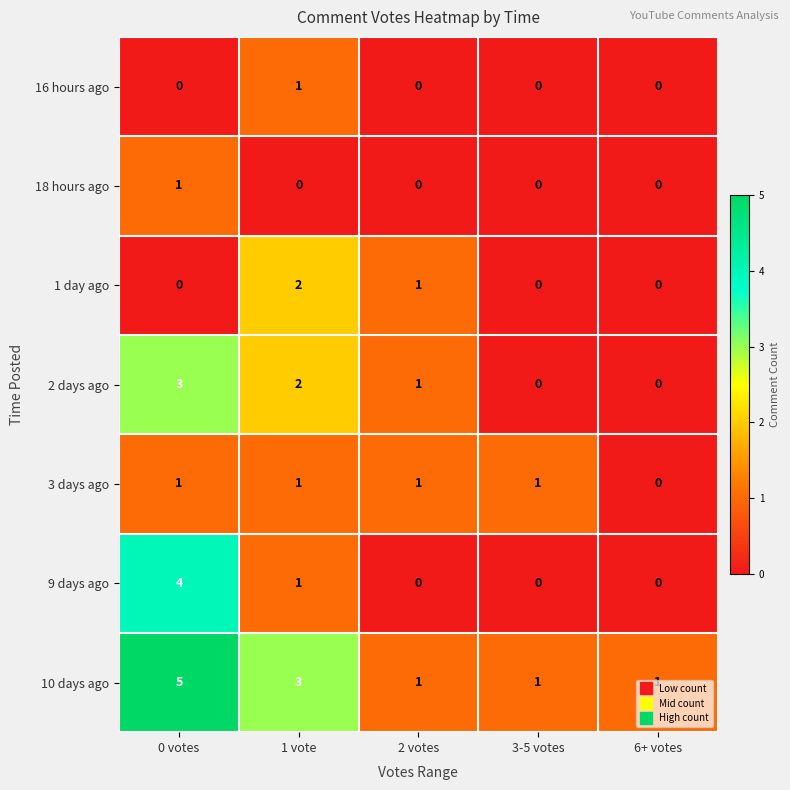

The 10 days ago series shows 5 at 0 votes. True or false?

True